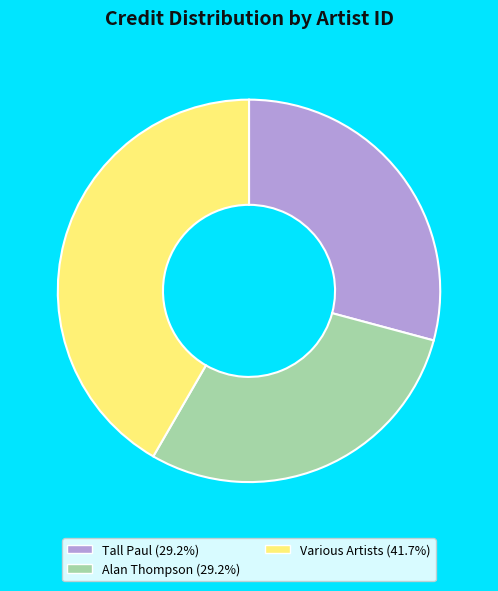

Is there a majority slice in this chart?

No